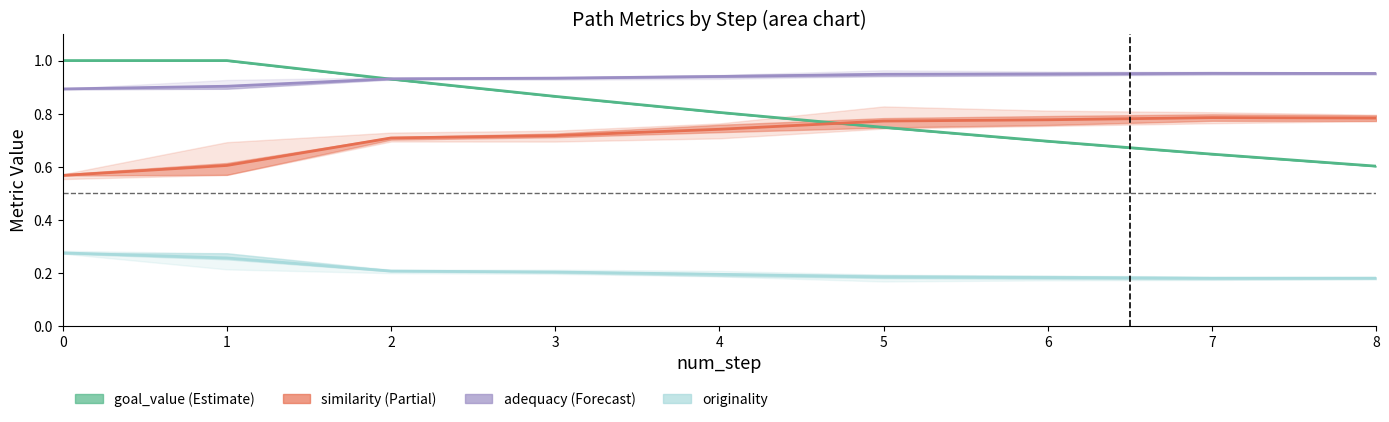

How many lines are shown in the chart?

4